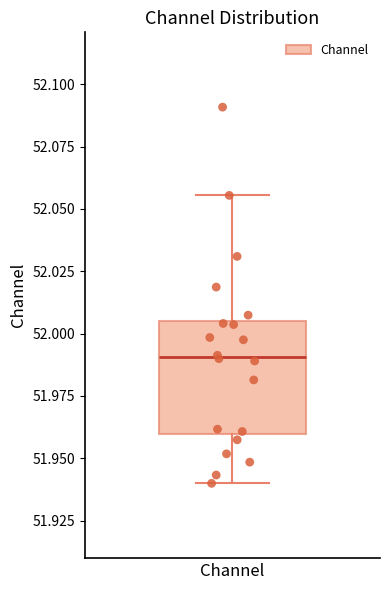

Read this box plot against the y-axis: the position of the median line, the range covered by the box, and the ends of both whiskers. The values are not printed on the chart, so give them approximately, as read against the axis.

median 51.990, box 51.960 to 52.005, whiskers 51.940 to 52.055